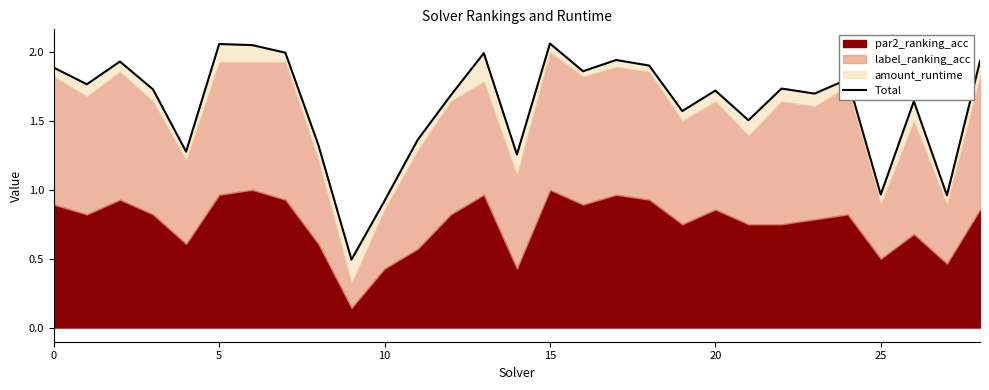

Is it true that the value at 17 is 1.9?

True